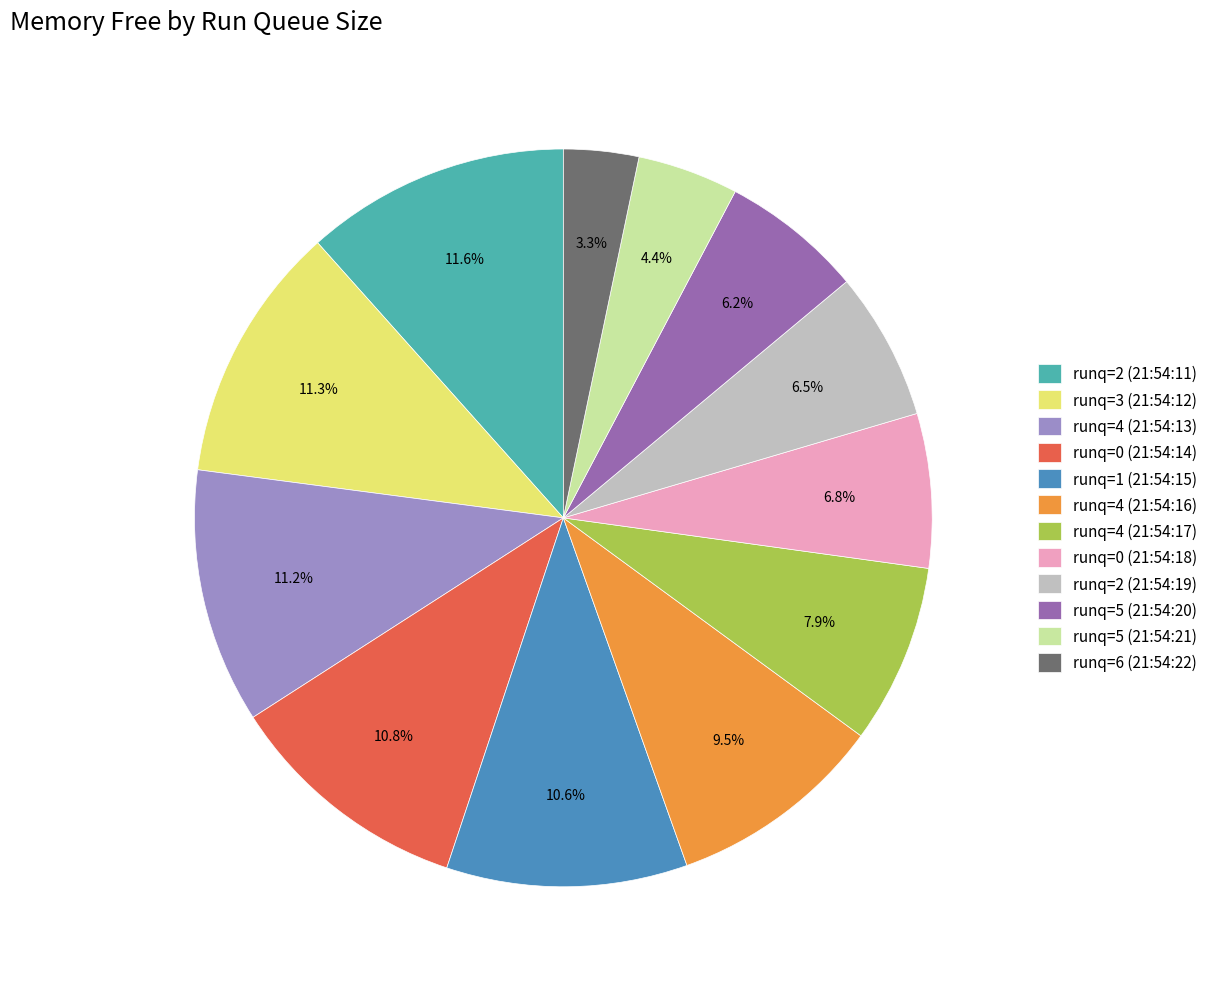

To the nearest percent, what portion does runq=1 (21:54:15) represent?

11%